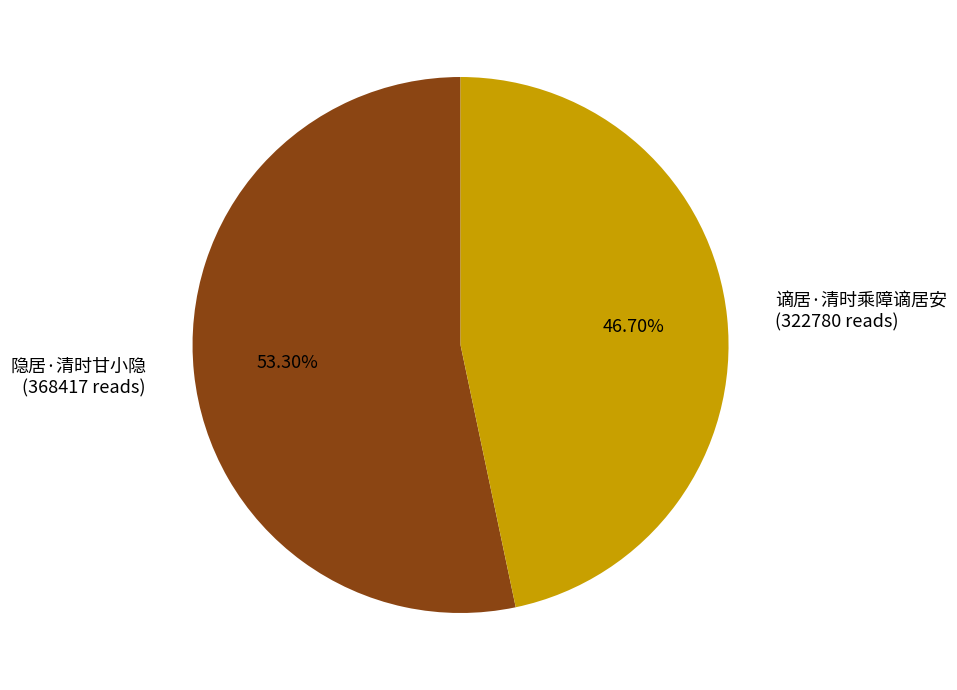

Approximately how many times larger is the value at 谪居·清时乘障谪居安 (322780 reads) compared to 隐居·清时甘小隐 (368417 reads)?

0.9